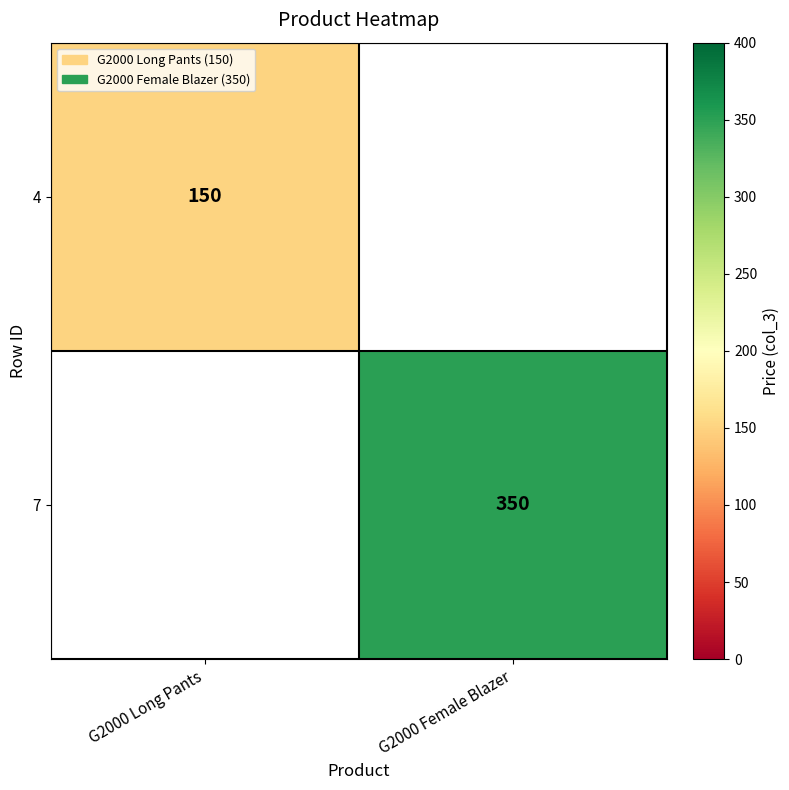

Is the value of 7 at G2000 Female Blazer greater than the value of 4 at G2000 Long Pants?

Yes